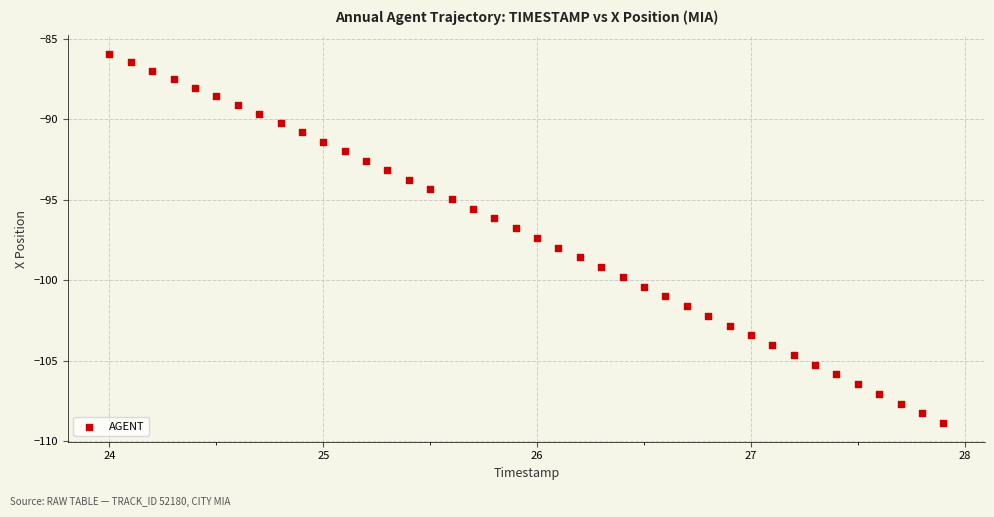

What is the range of X values (max minus min)?

3.9